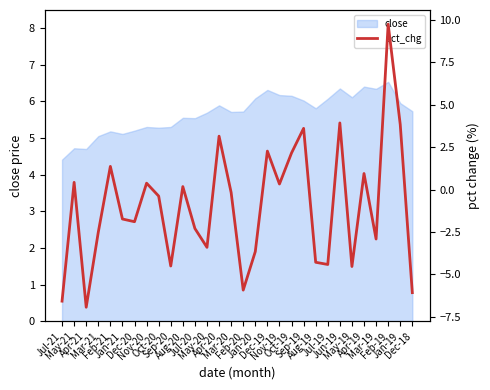

What is the highest value of the close series?

6.5